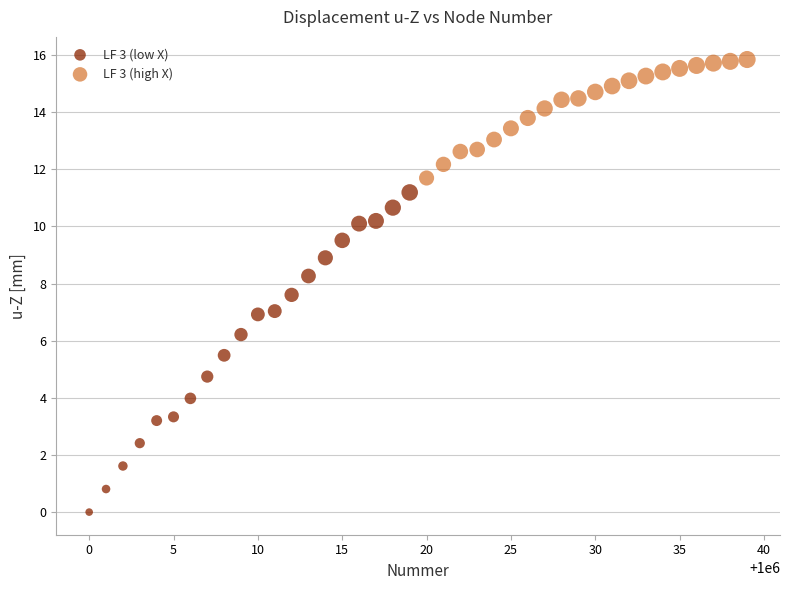

Which series has the largest Y range (max minus min)?

LF 3 (low X)